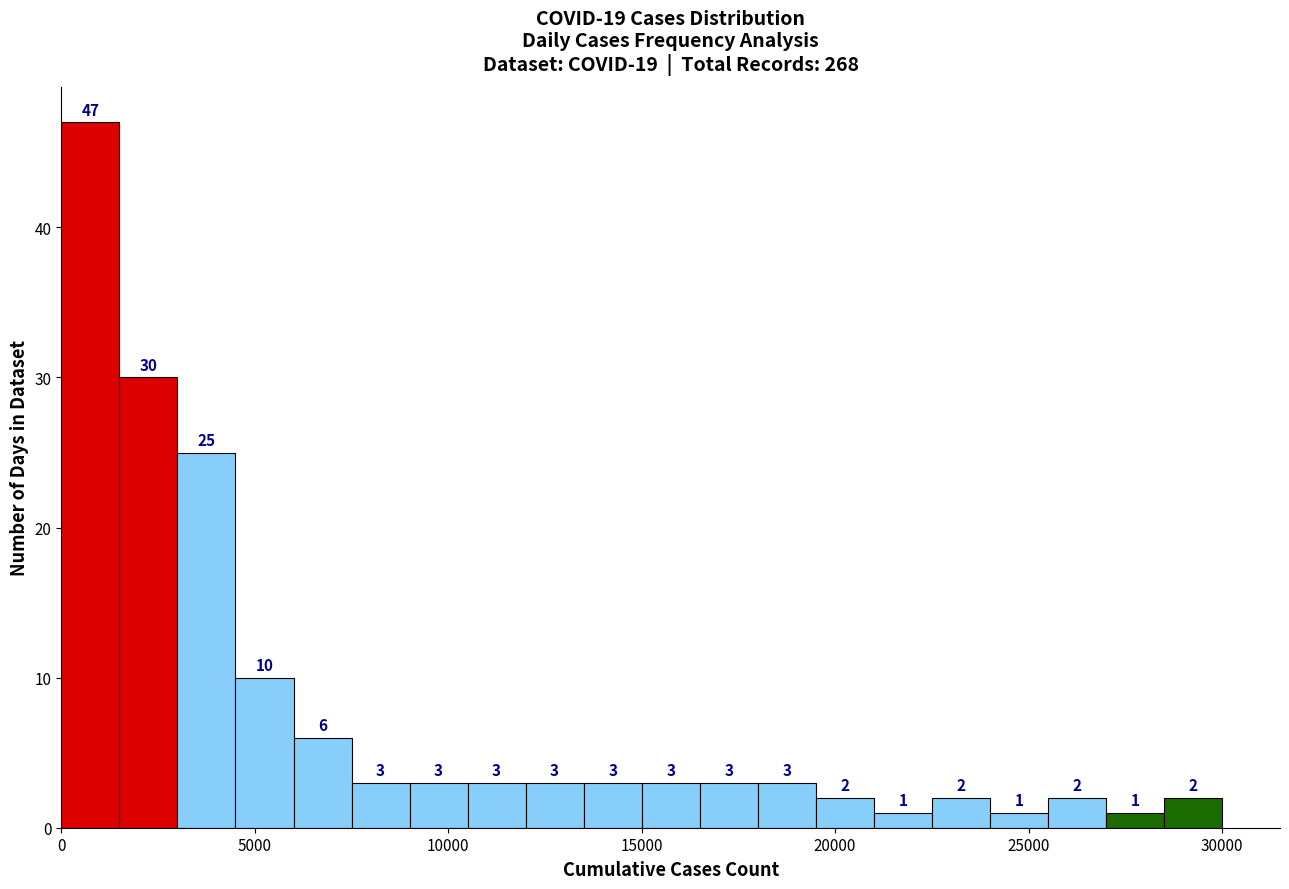

Around what value on the x-axis is the tallest bar? Give the approximate position of its centre, as read against the axis.

1000